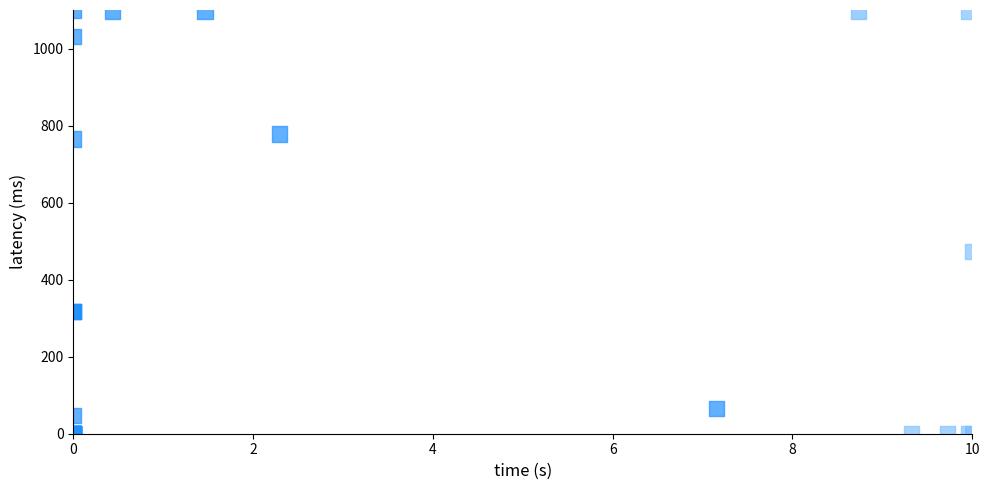

What Y value in the scatter plot is closest to 550?

473.9